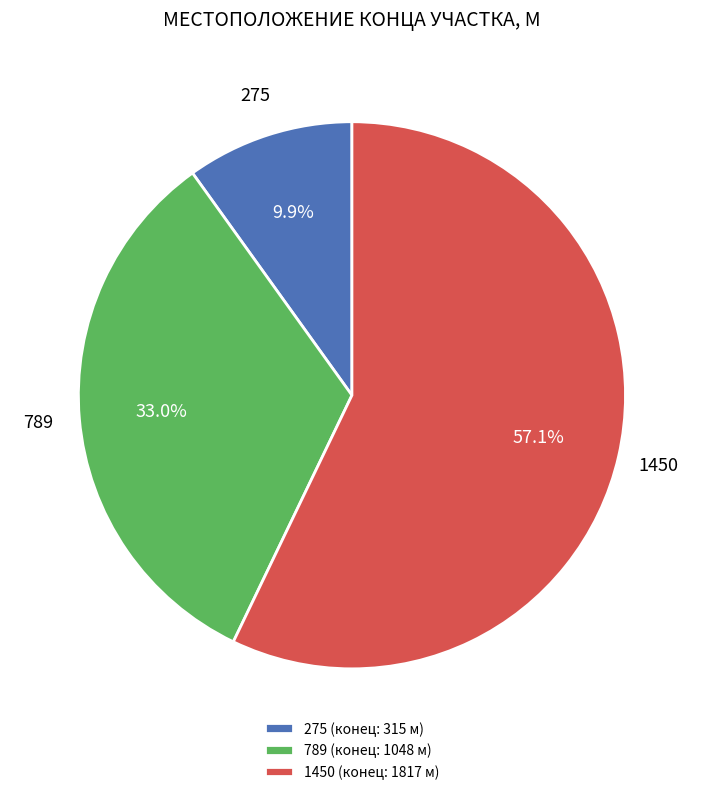

How many segments does this pie chart have?

3